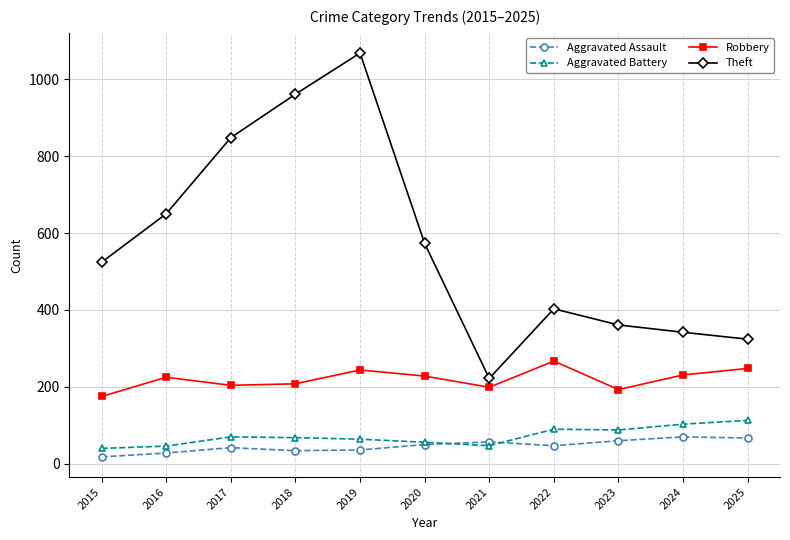

Does the chart have visible grid lines?

Yes